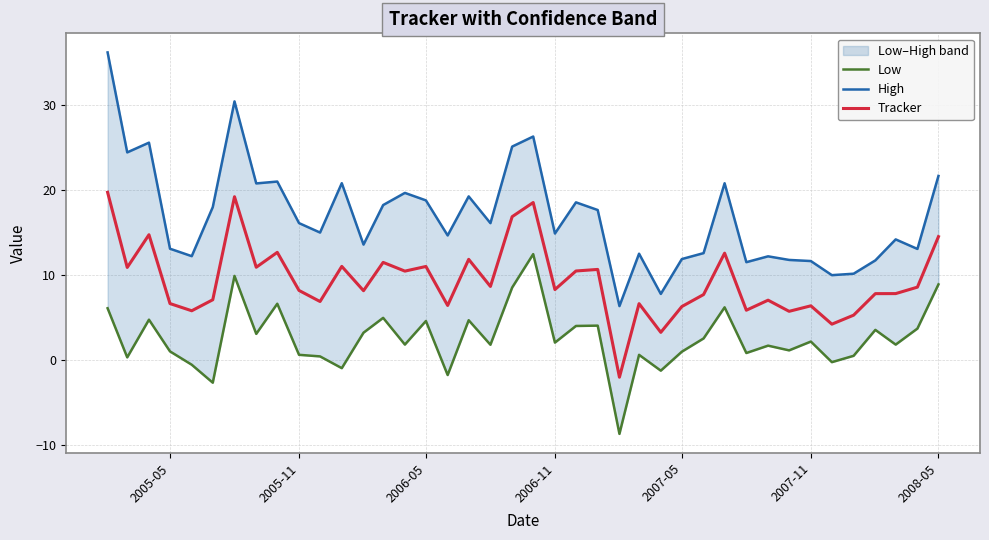

Rank the series by their maximum value, from highest to lowest.

High, Tracker, Low